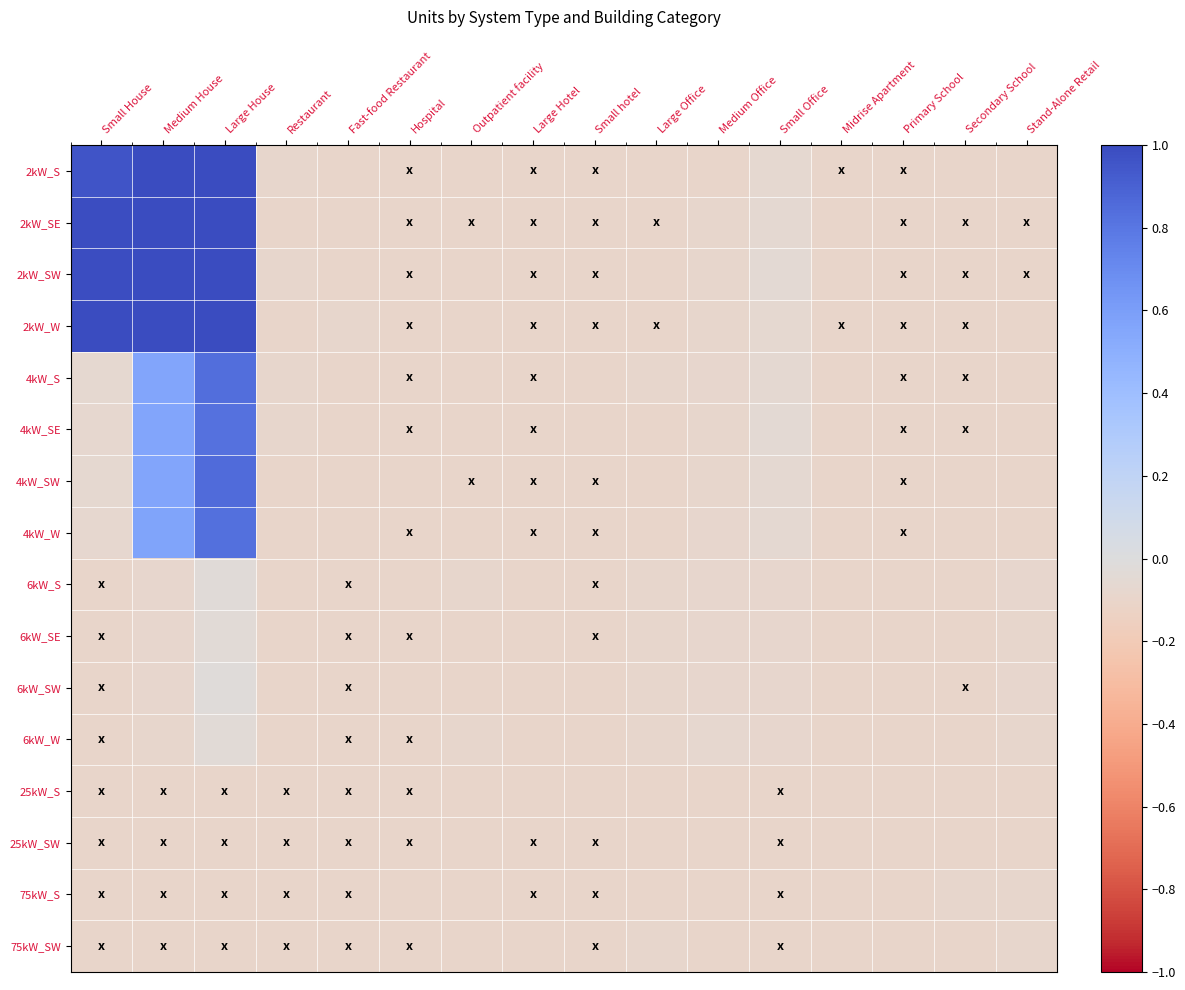

What is the total value across all series at Outpatient facility?

-1.5